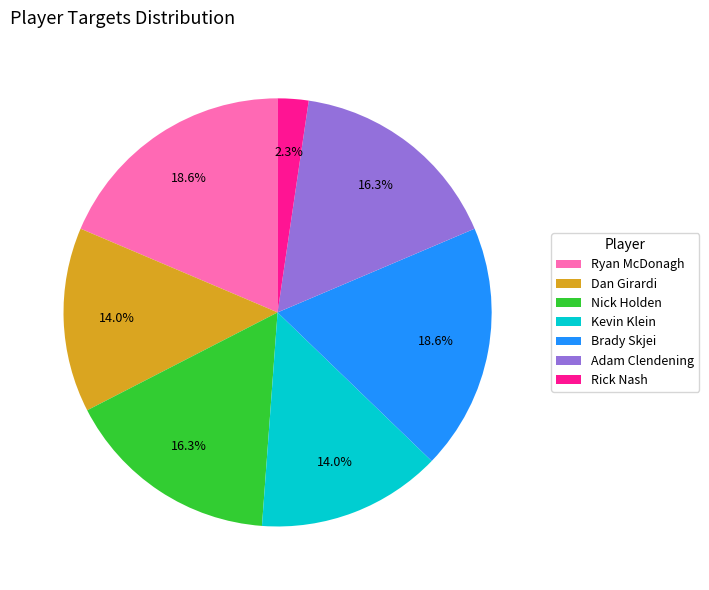

Count the number of slices in the pie.

7